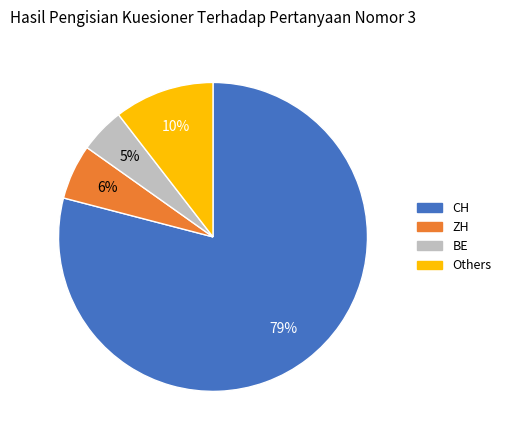

To the nearest percent, what is the average slice percentage?

25%